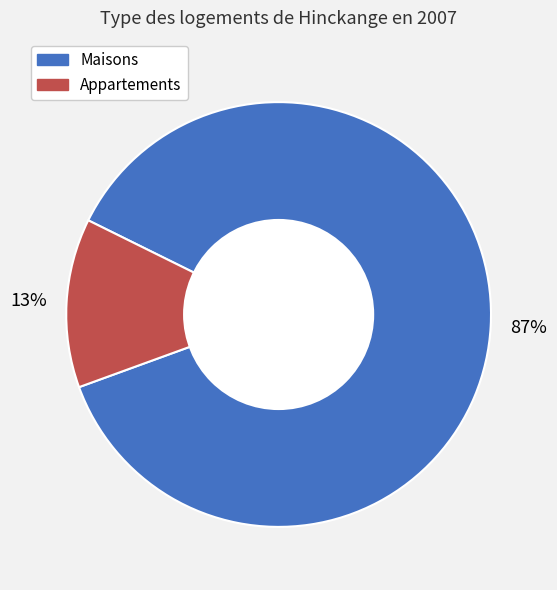

Does any single category account for the majority?

Yes